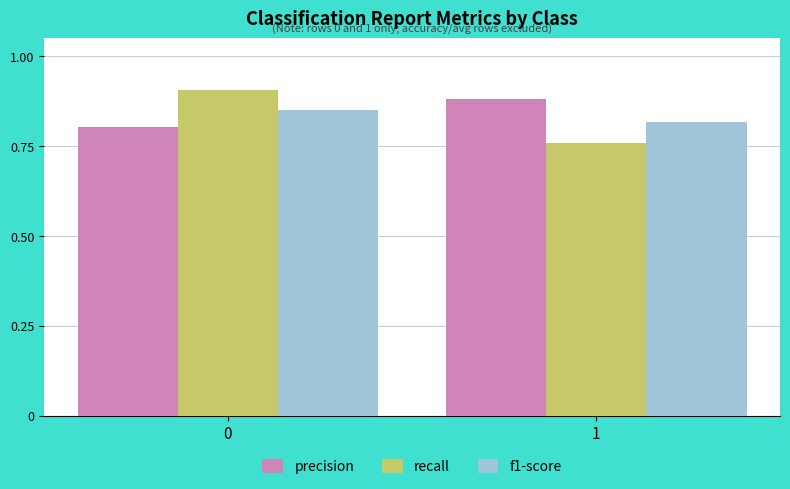

What are all the series names shown in the legend?

precision, recall, f1-score